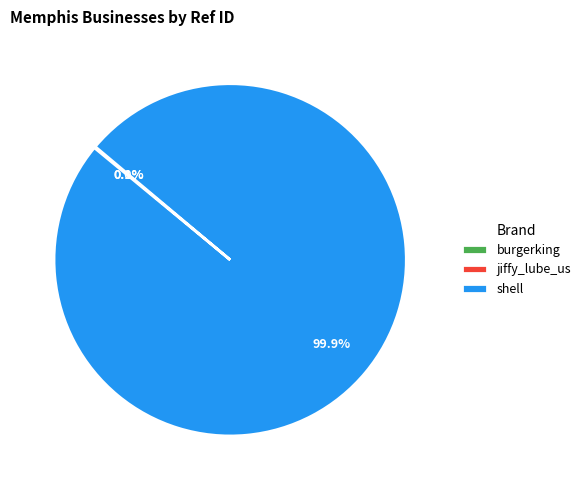

Is there a majority slice in this chart?

Yes